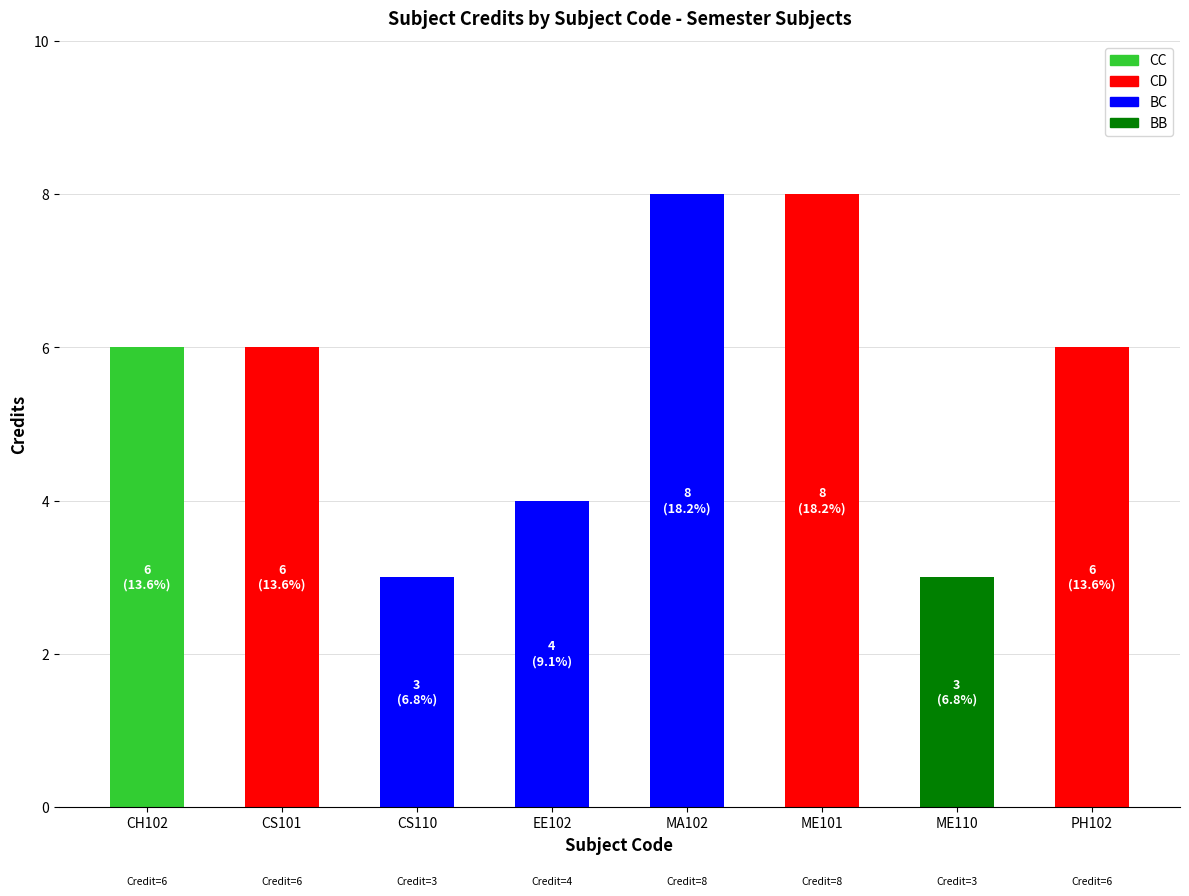

What is the maximum value for CC?

6